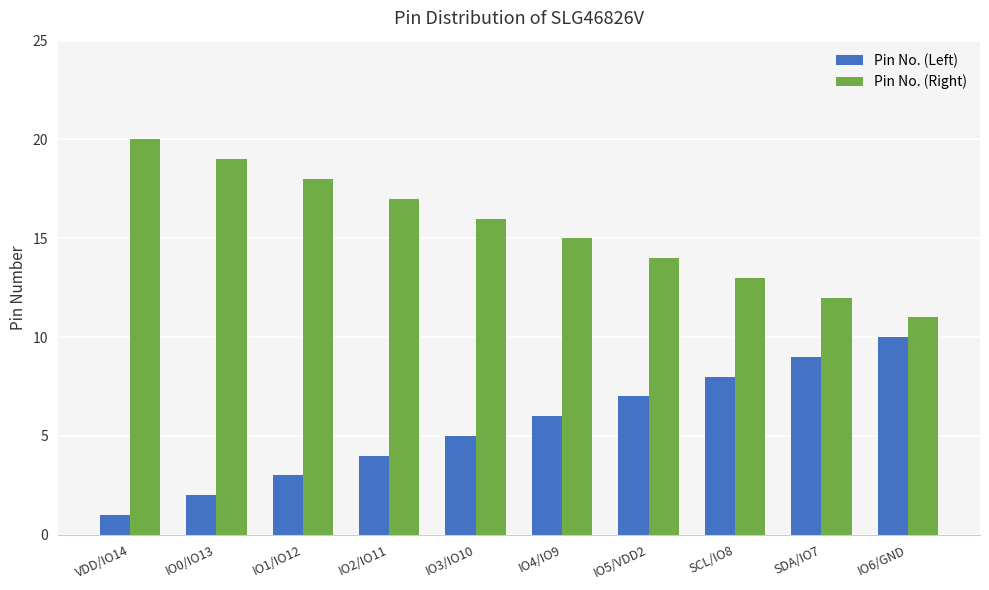

What is the approximate value of Pin No. (Right) at IO4/IO9?

15